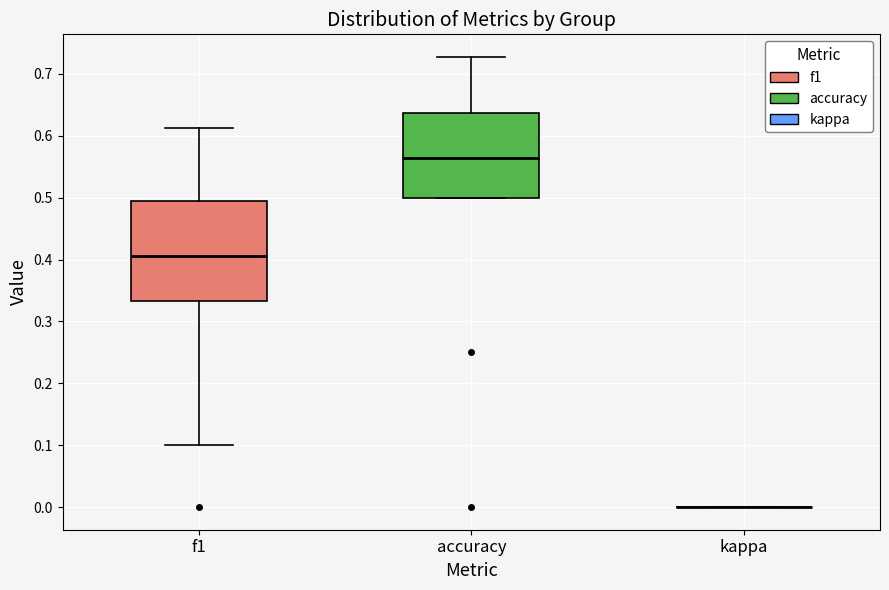

Reading left to right, read every box against the y-axis: the position of its median line, the range the box covers, and the ends of its whiskers. The values are not printed on the chart, so give them approximately, as read against the axis.

f1: median 0.41, box 0.33 to 0.49, whiskers 0.10 to 0.61
accuracy: median 0.56, box 0.50 to 0.64, whiskers 0.50 to 0.73
kappa: box collapsed to a line at 0.00, whiskers 0.00 to 0.00